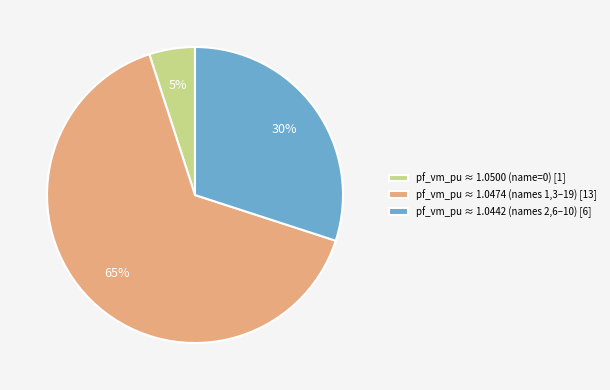

Is the sum of pf_vm_pu ≈ 1.0474 (names 1,3–19) [13] and pf_vm_pu ≈ 1.0500 (name=0) [1] greater than half?

Yes